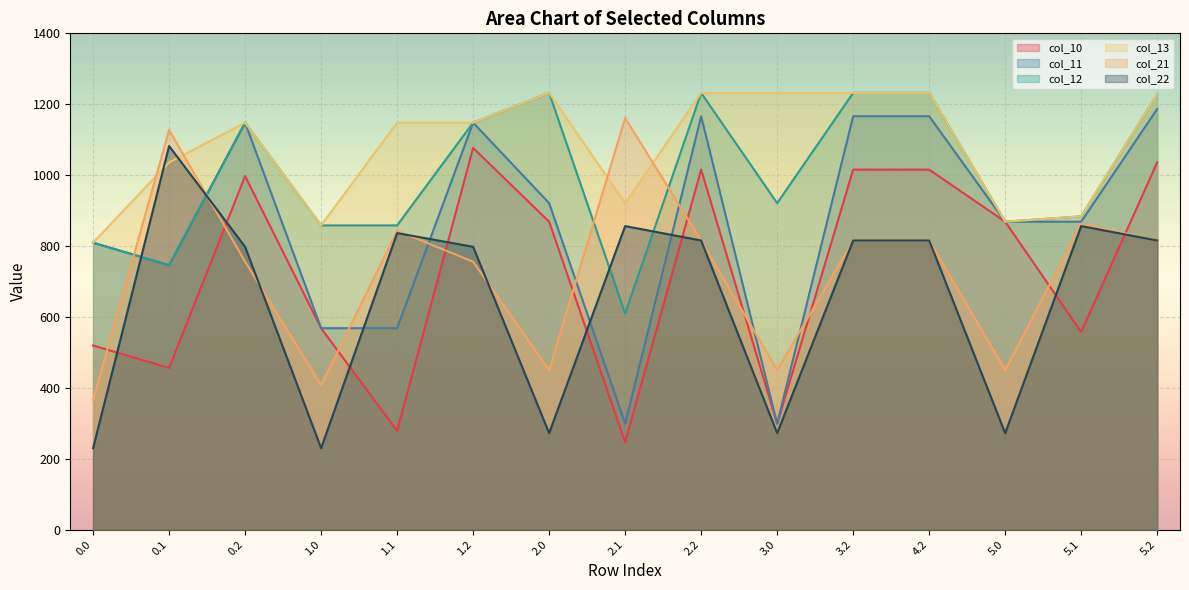

How many lines are shown in the chart?

6